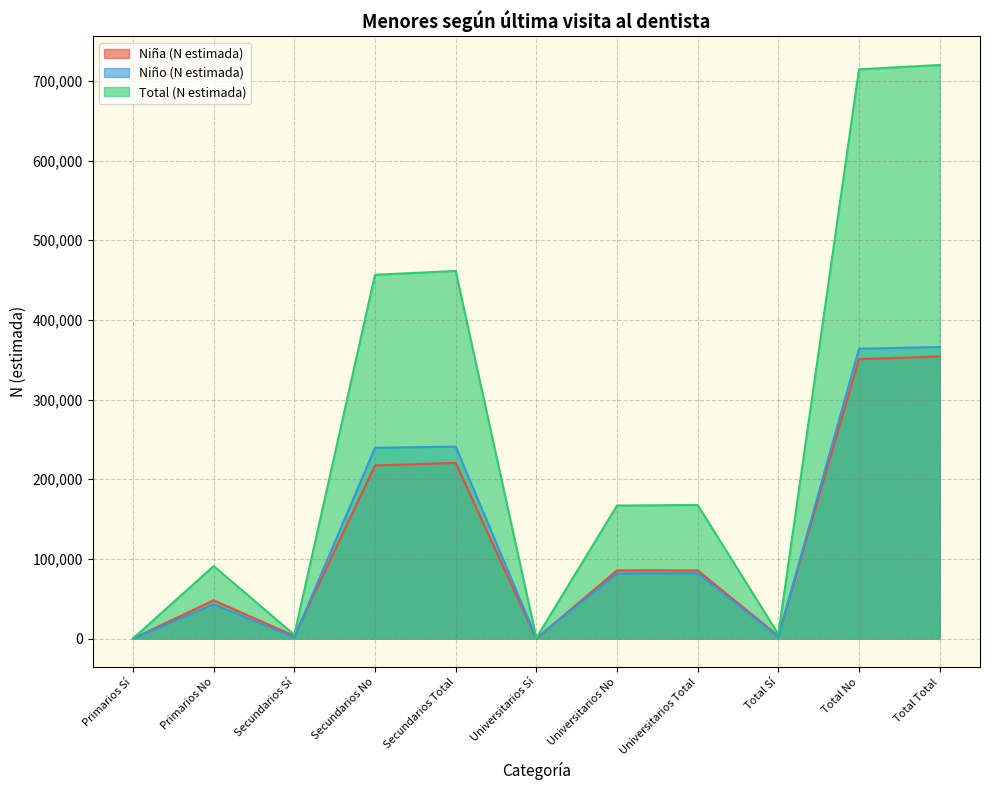

At which category does Niño (N estimada) reach its first local peak?

Primarios No